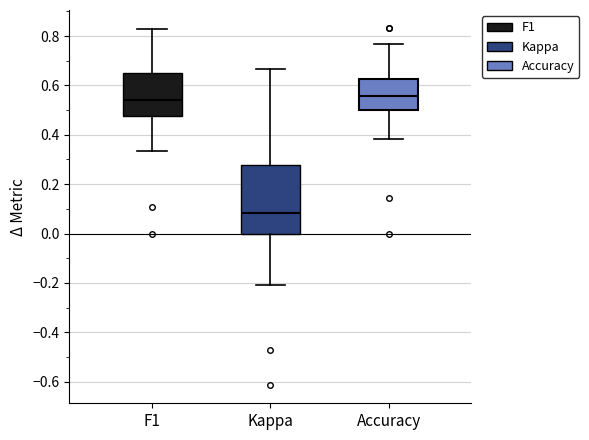

Reading left to right, read every box against the y-axis: the position of its median line, the range the box covers, and the ends of its whiskers. The values are not printed on the chart, so give them approximately, as read against the axis.

F1: median 0.54, box 0.48 to 0.66, whiskers 0.34 to 0.82
Kappa: median 0.08, box 0.00 to 0.28, whiskers -0.20 to 0.66
Accuracy: median 0.56, box 0.50 to 0.62, whiskers 0.38 to 0.76